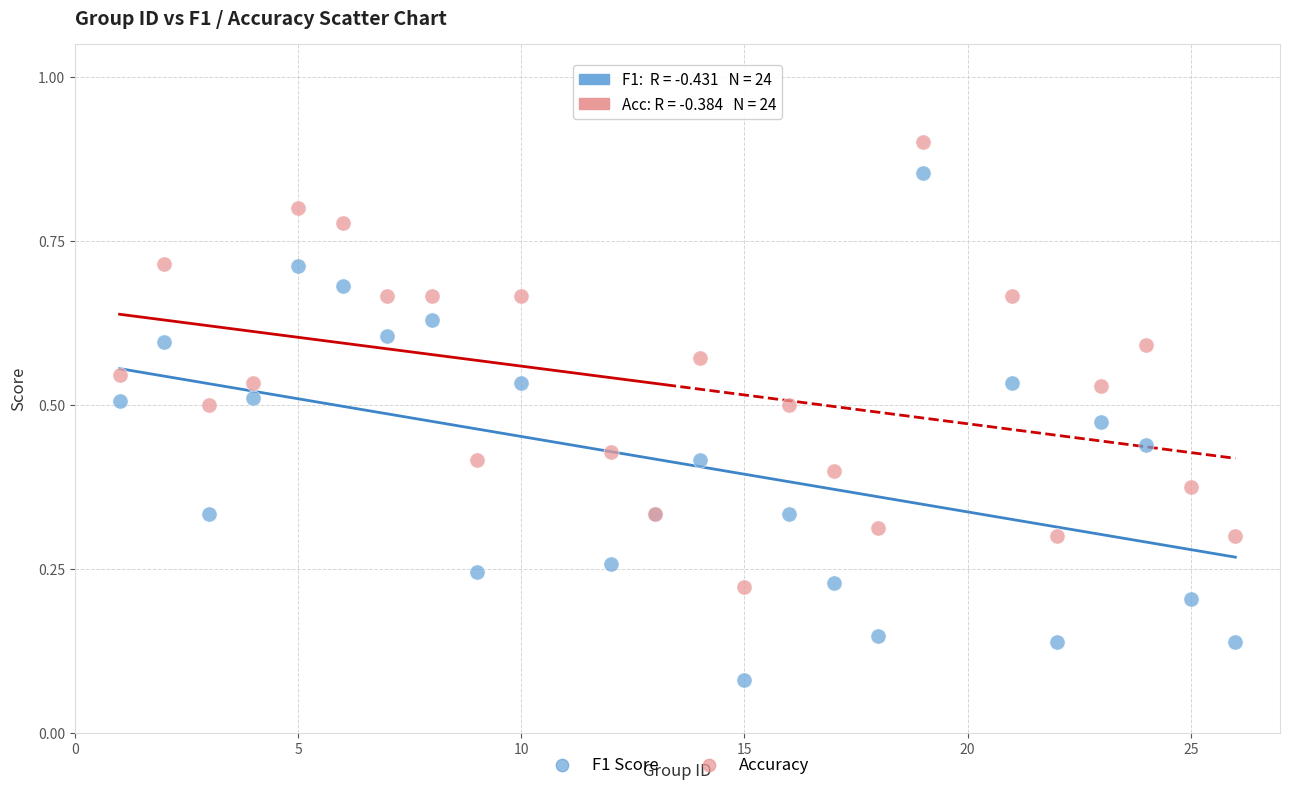

Which series reaches the maximum Y coordinate?

Accuracy